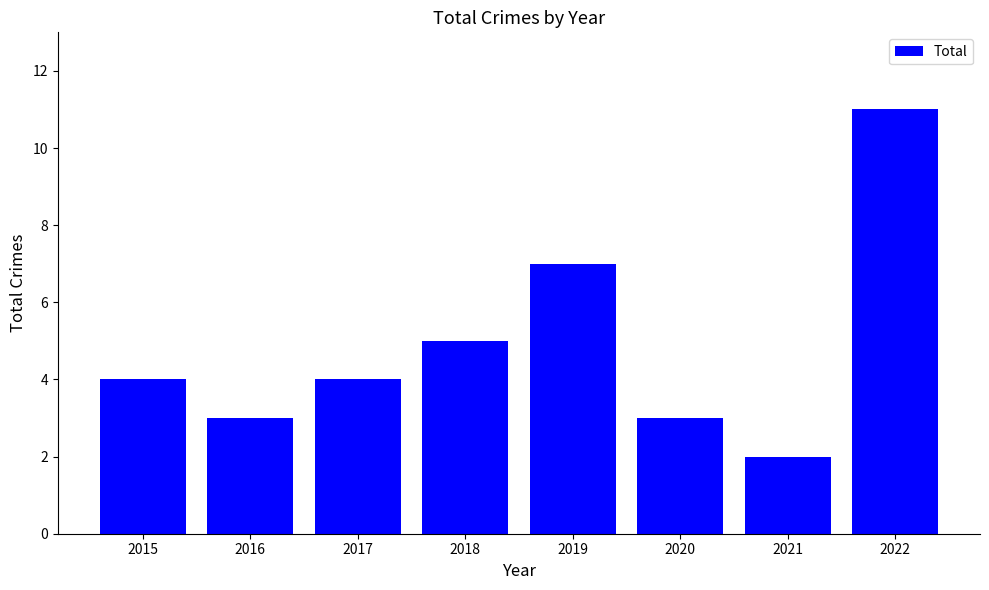

What is the sum of the values at 2015 and 2020?

7